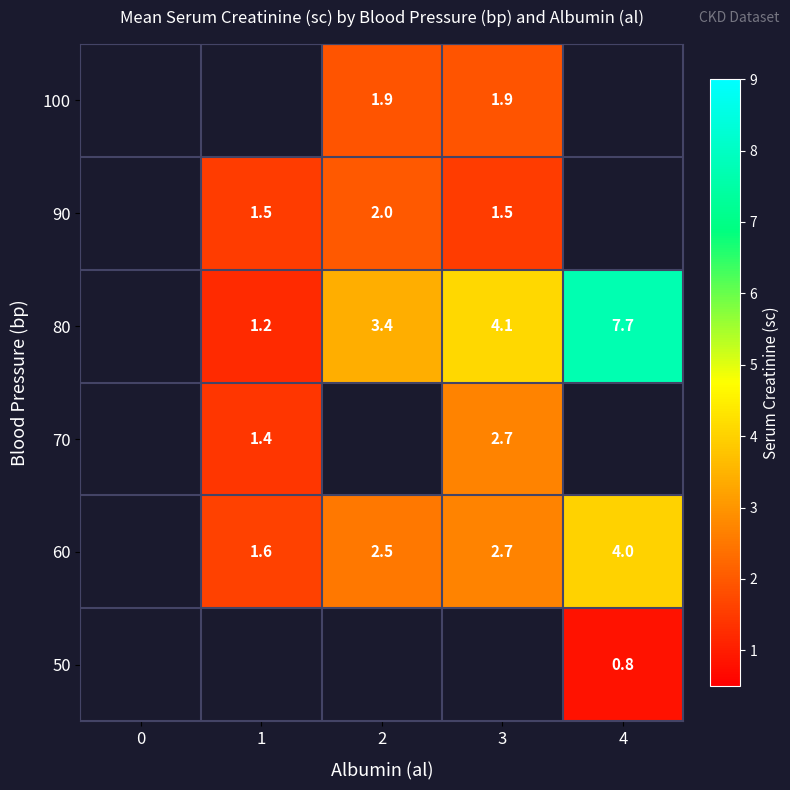

The value of 80 at 3 is 4.1. True or false?

True